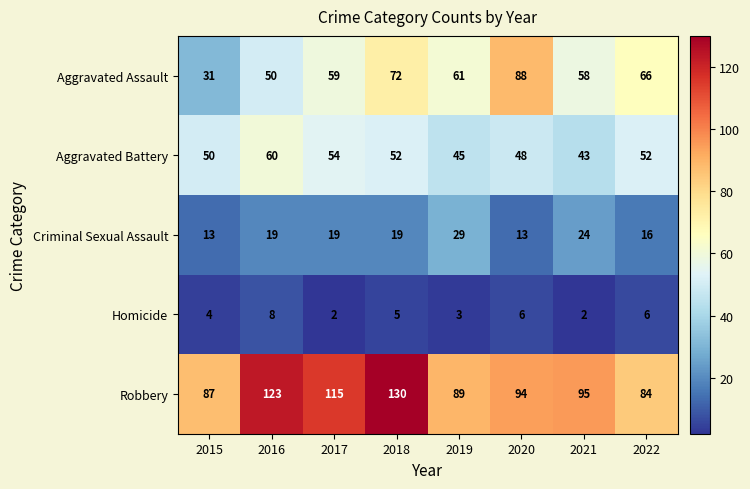

At how many categories does at least one series exceed 55?

8